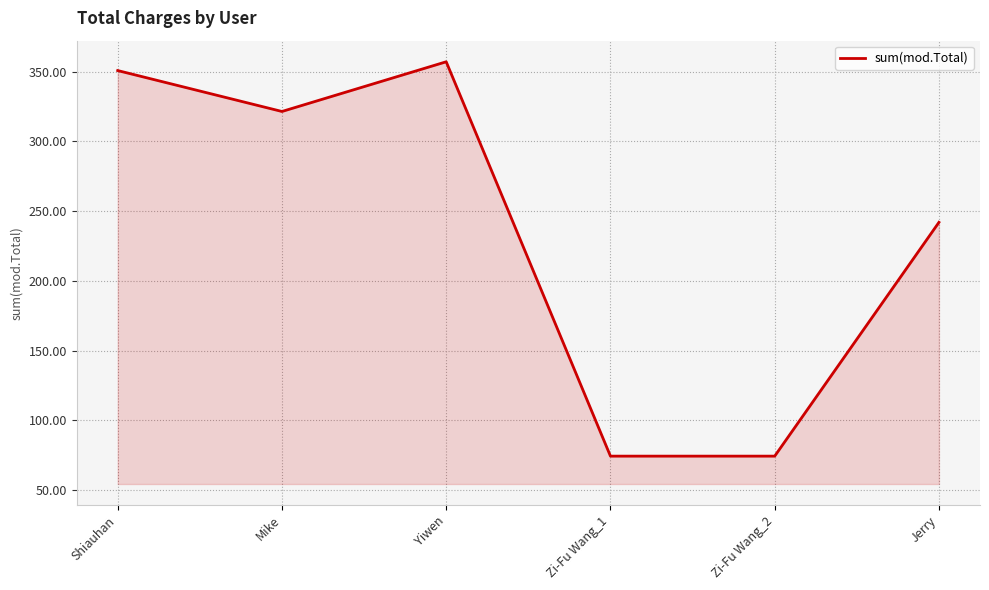

What is the ratio of the value at Shiauhan to the value at Mike?

1.1